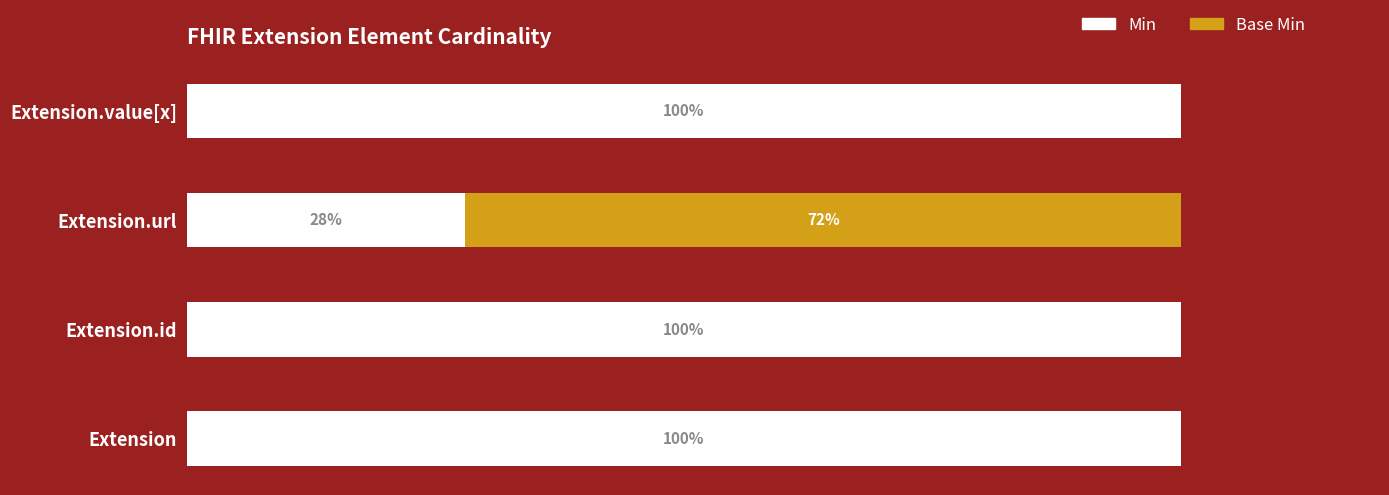

What are all the series names shown in the legend?

Min, Base Min